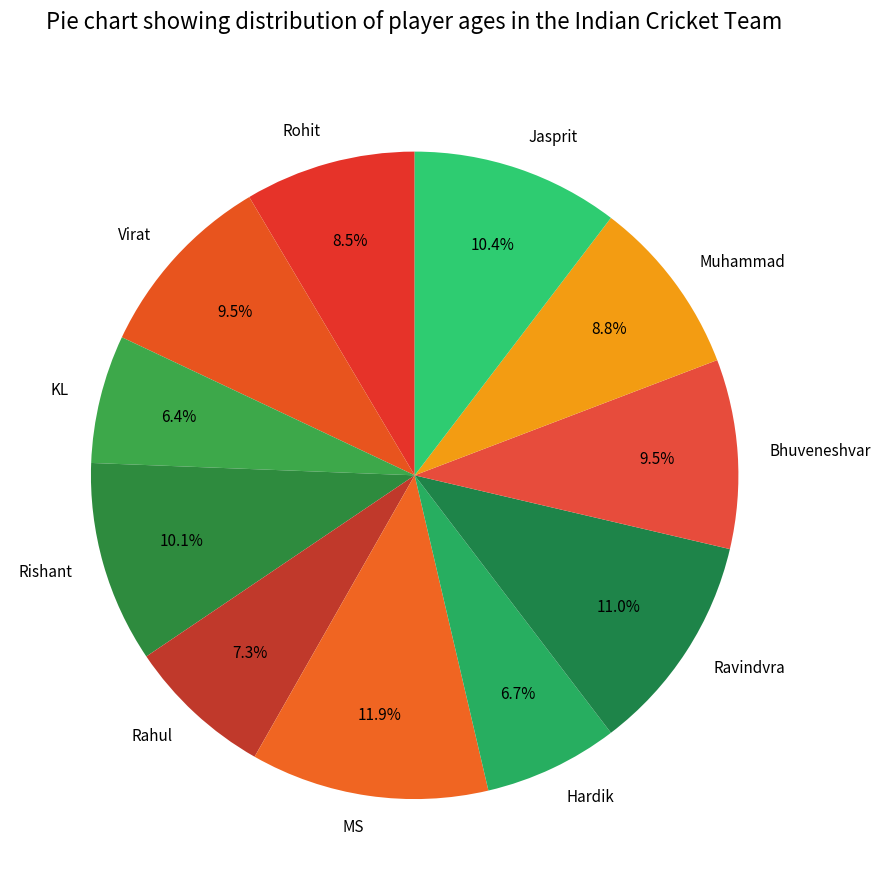

How many slices are in this pie chart?

11